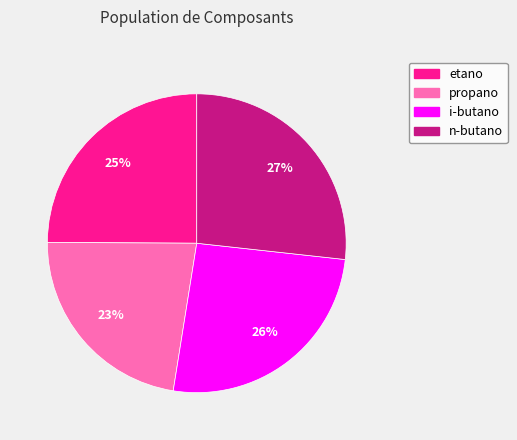

What is the smallest slice in the pie chart?

propano